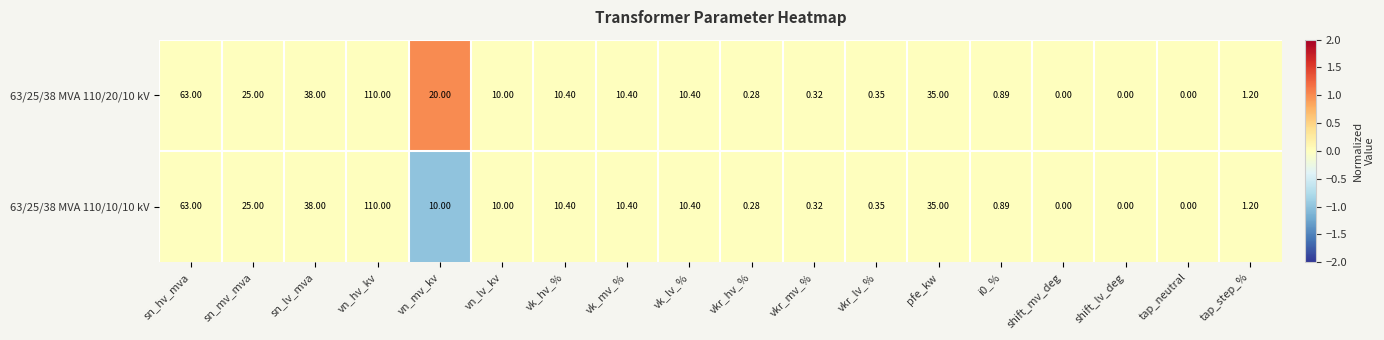

Where is 63/25/38 MVA 110/20/10 kV nearest to the value 55?

sn_hv_mva